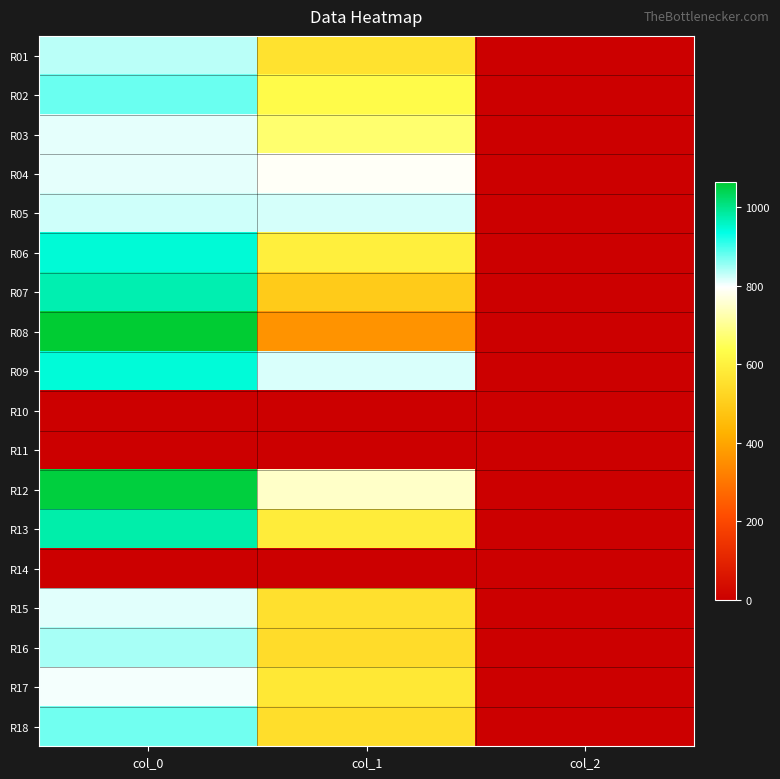

What is the greatest value displayed?

1063.3